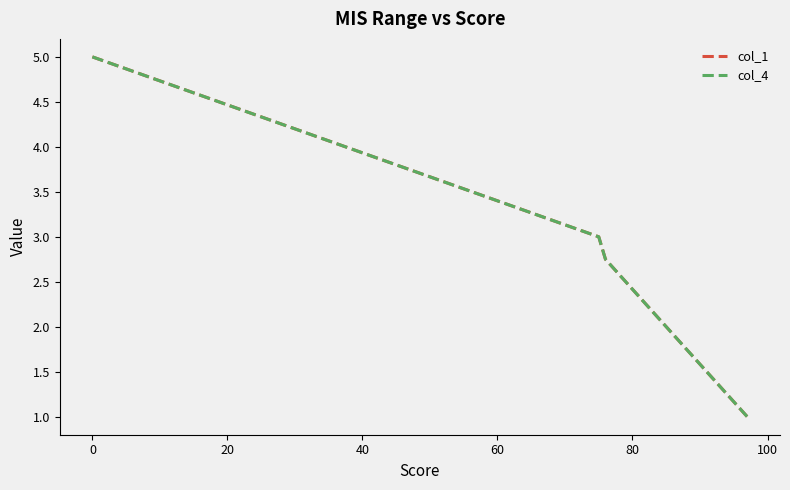

Is this an area chart (filled region under the line)?

No